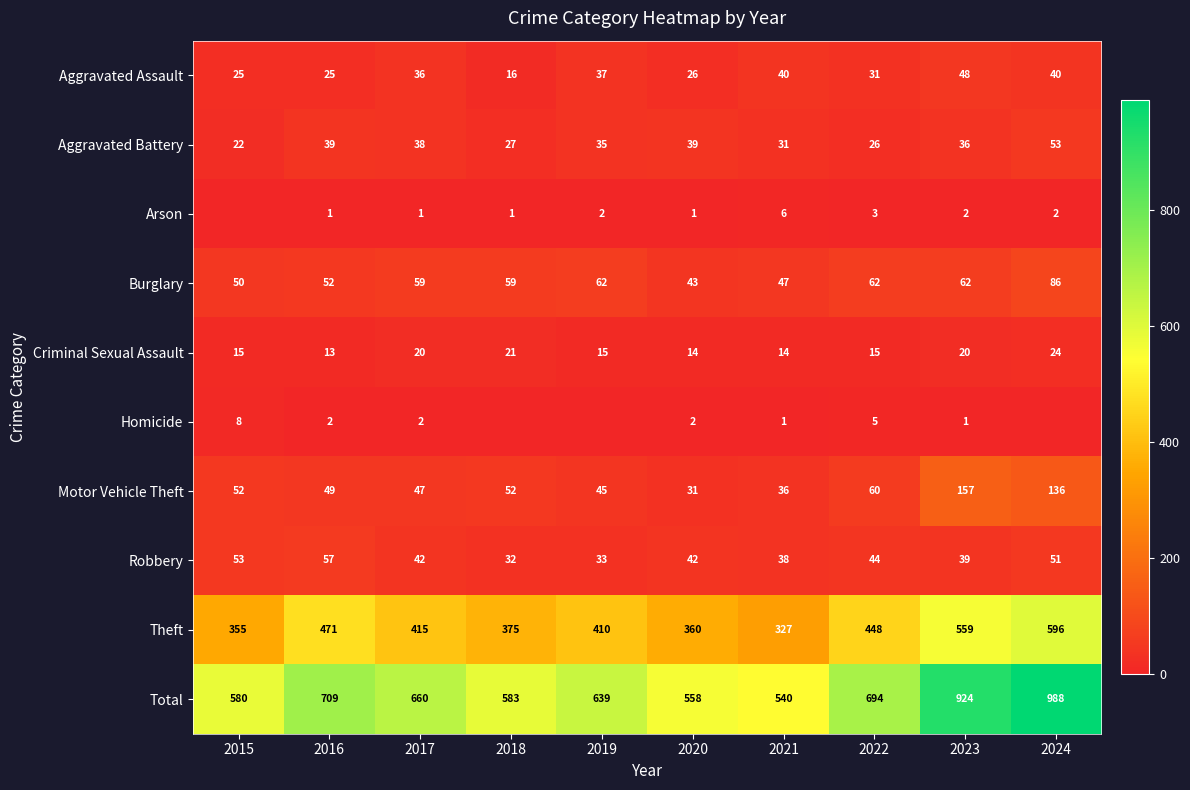

Rank the series at 2023 from lowest to highest value.

Homicide, Arson, Criminal Sexual Assault, Aggravated Battery, Robbery, Aggravated Assault, Burglary, Motor Vehicle Theft, Theft, Total